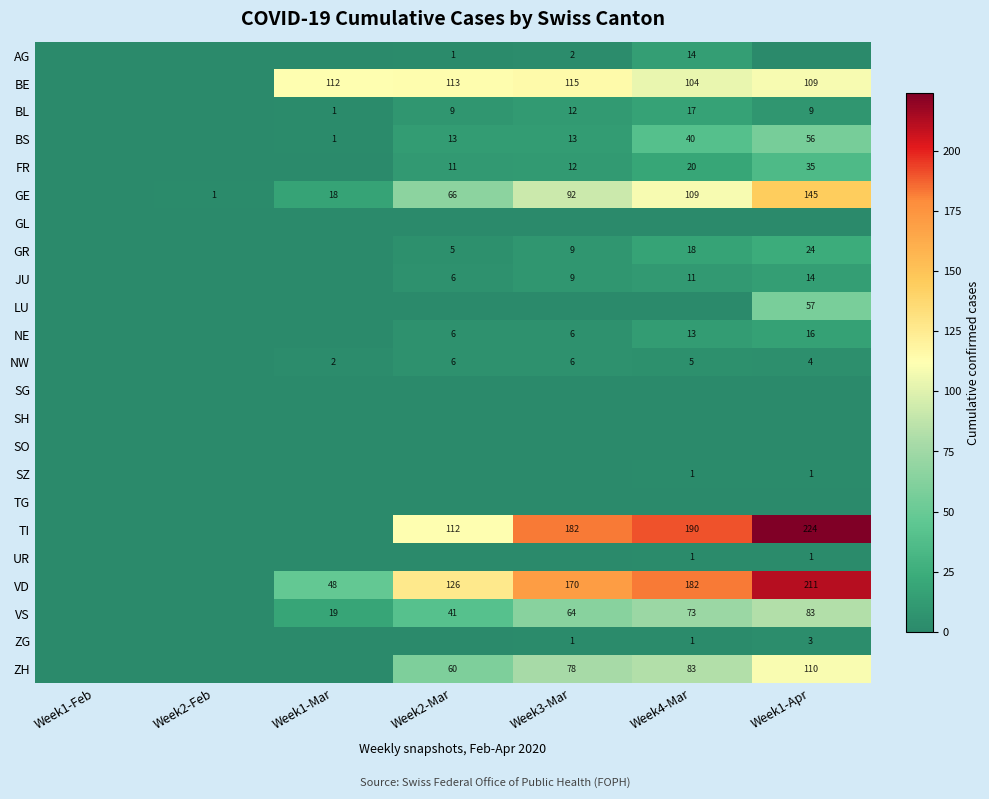

What is the total value across all series at Week2-Feb?

1